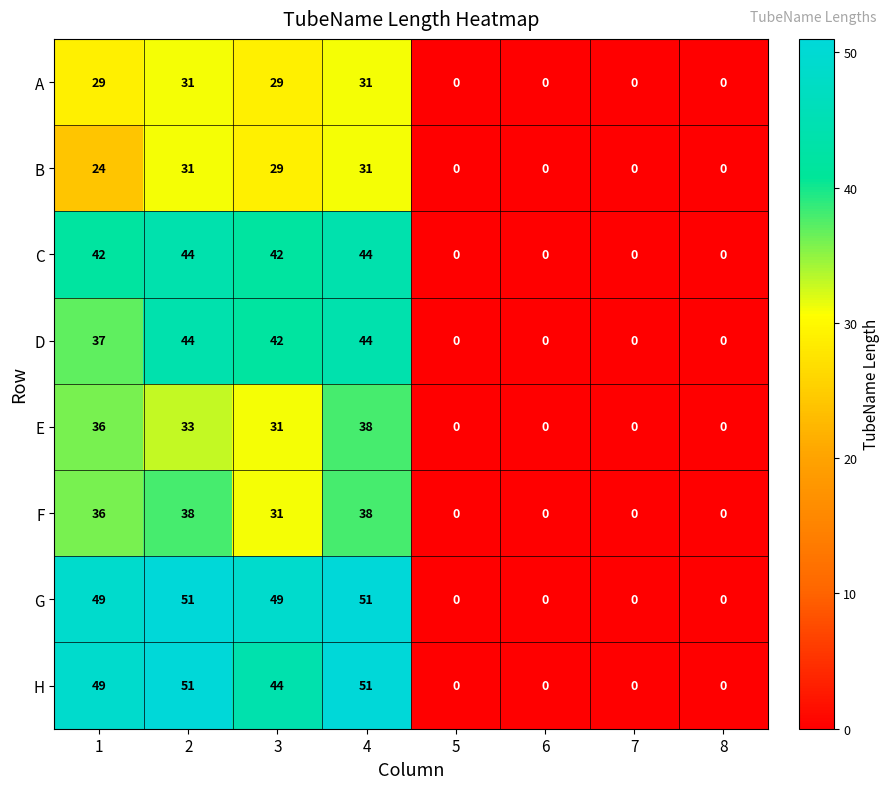

What is the difference between the maximum and minimum values in the G series?

51